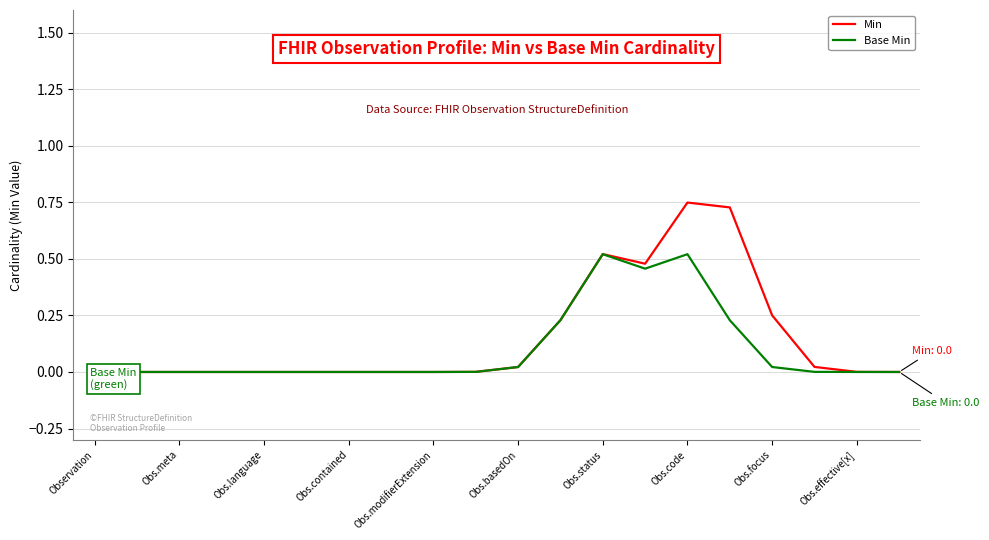

At which category does the chart reach its minimum across all series?

Observation